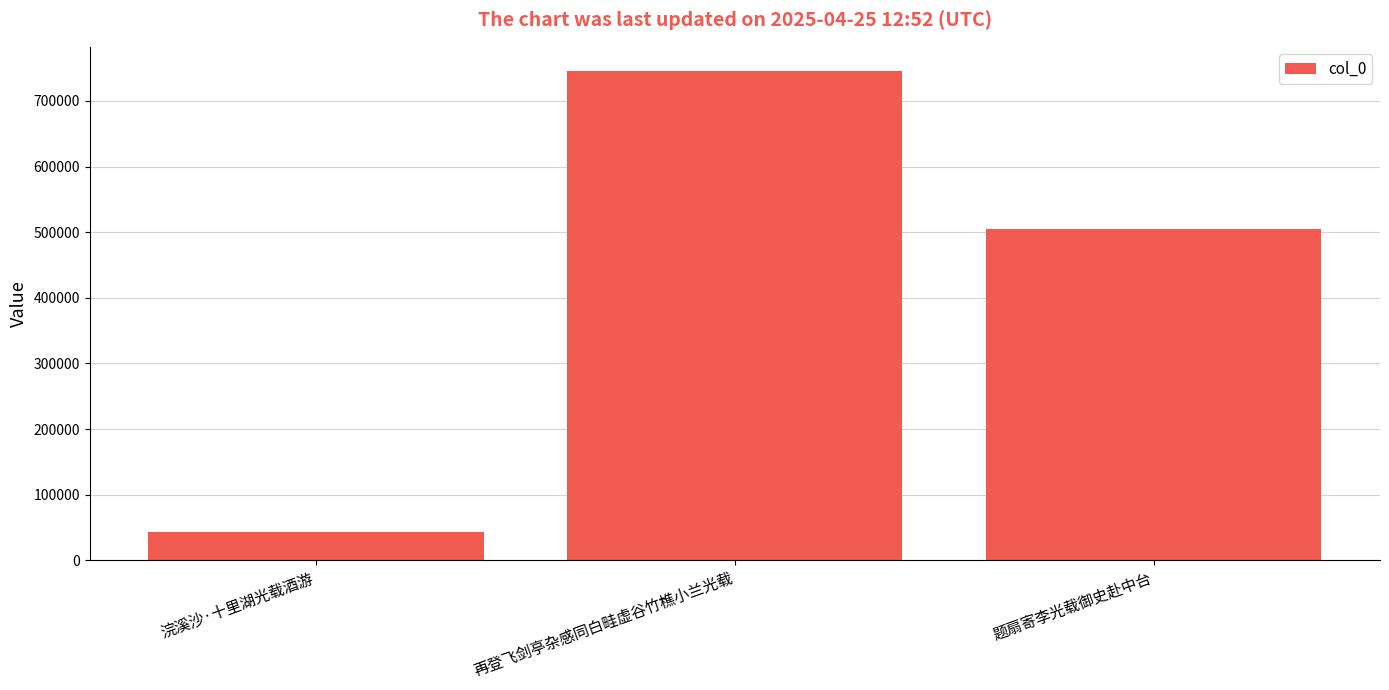

What is the change in value from 浣溪沙·十里湖光载酒游 to 再登飞剑亭杂感同白畦虚谷竹樵小兰光载?

+702516